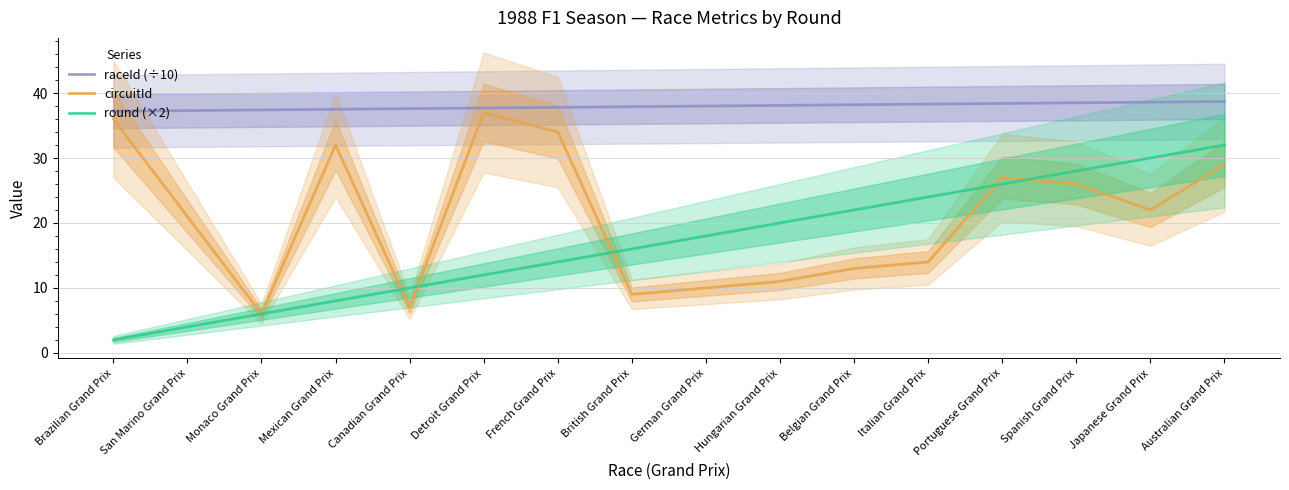

What is the average value of the round (×2) series?

17.0